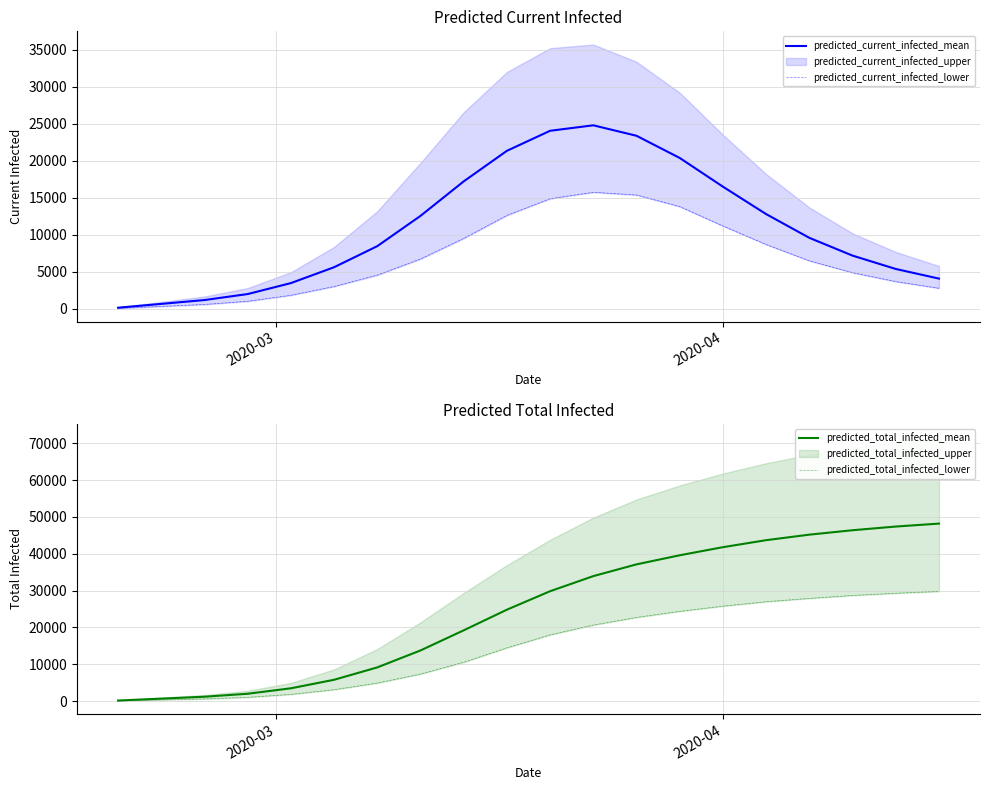

What is the value of the predicted_total_infected_lower point at the 10th from the left?

14483